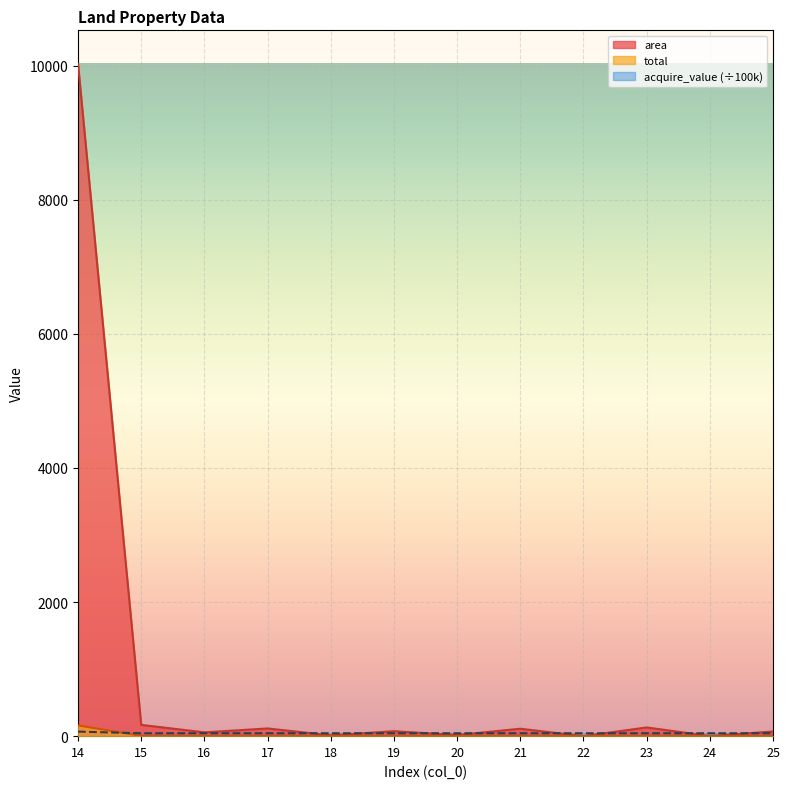

What is the value of the total point at the 1st from the left?

160.4